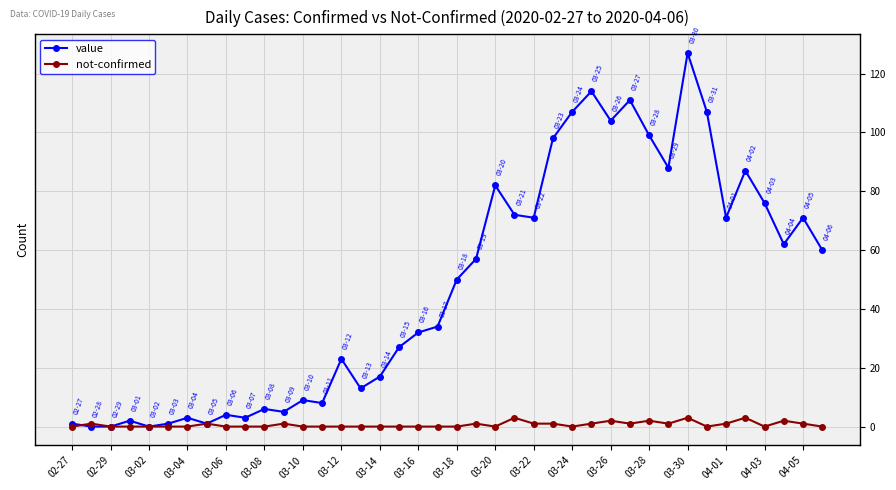

What is the highest value of the value series?

127